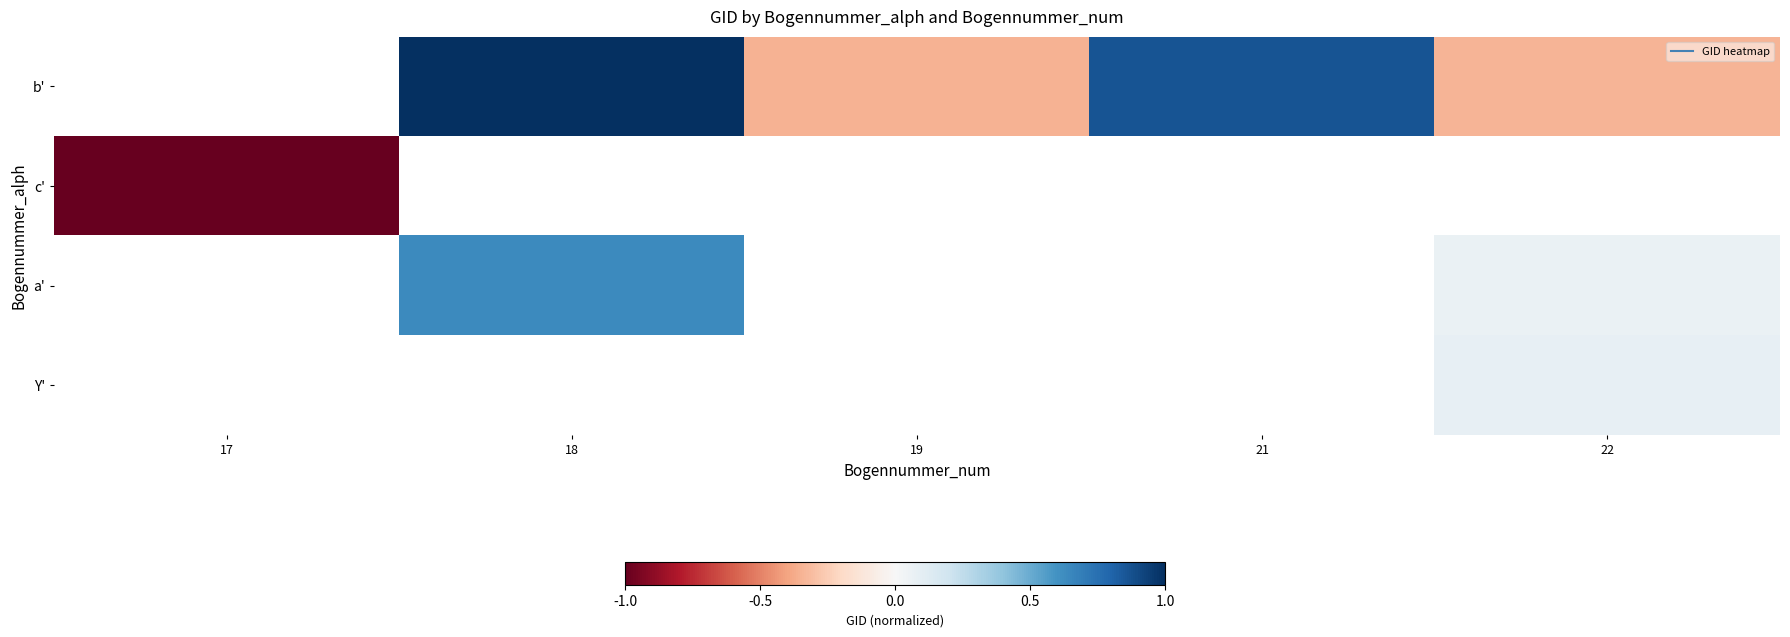

Is it true that b' equals -0.3 at 19?

True